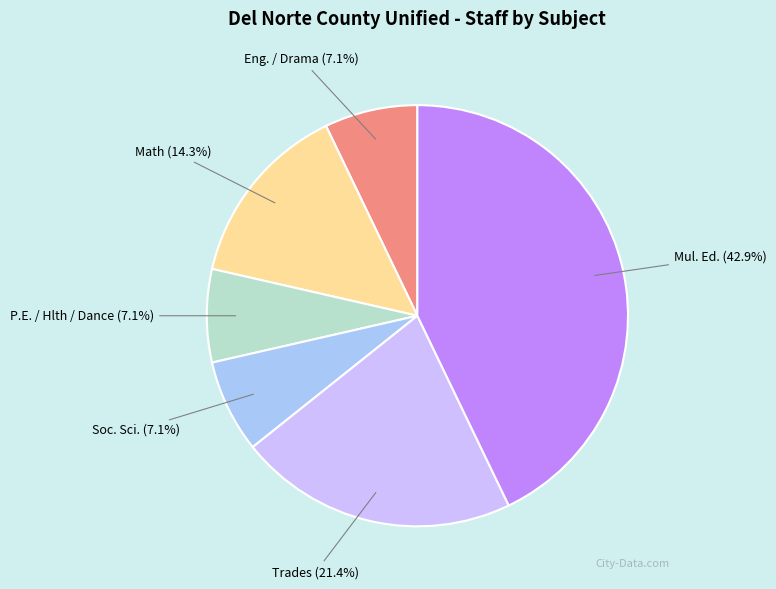

To the nearest percent, what is the difference between the Trades and Soc. Sci. slice percentages?

14%